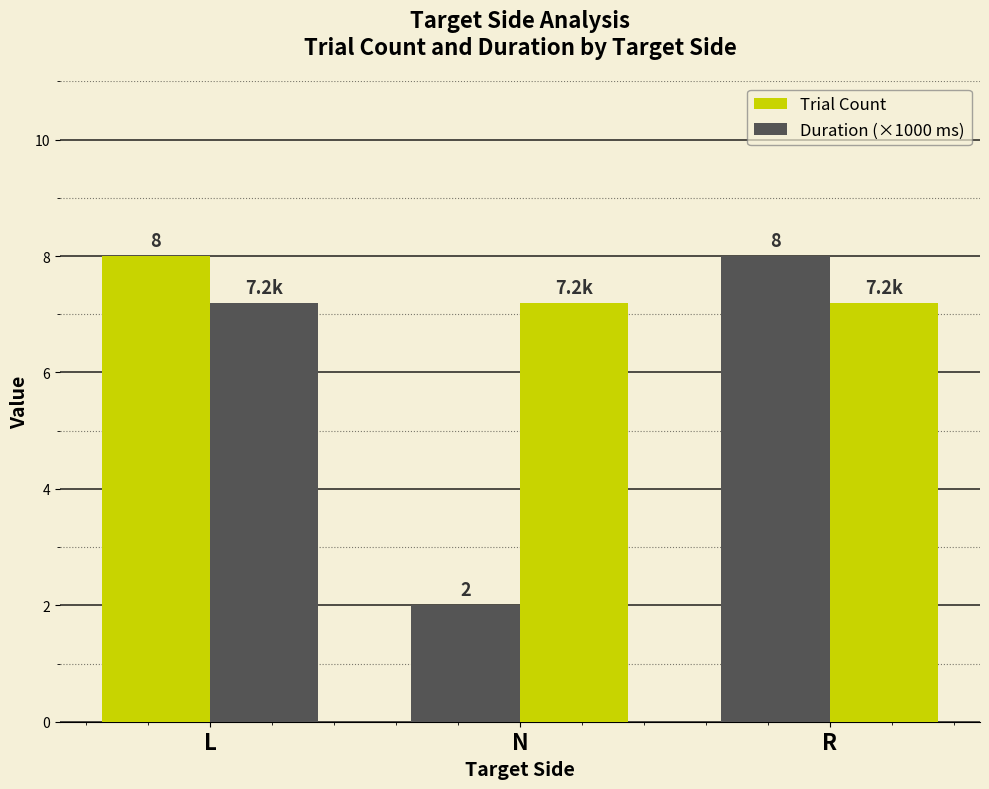

Are the bars grouped side by side (vs. stacked)?

Yes